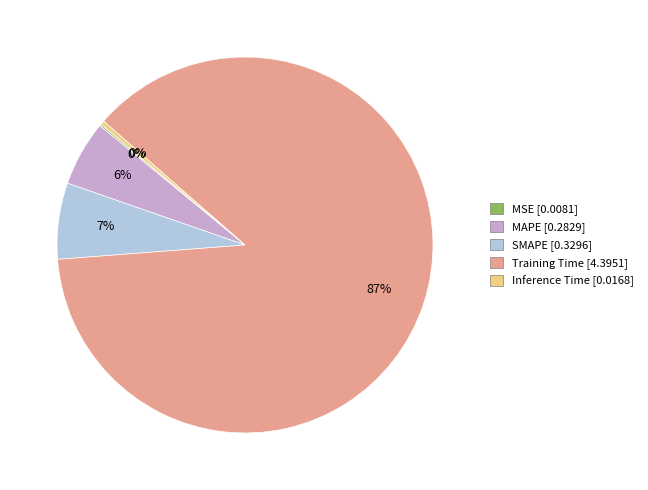

To the nearest percent, what is the average slice percentage?

20%